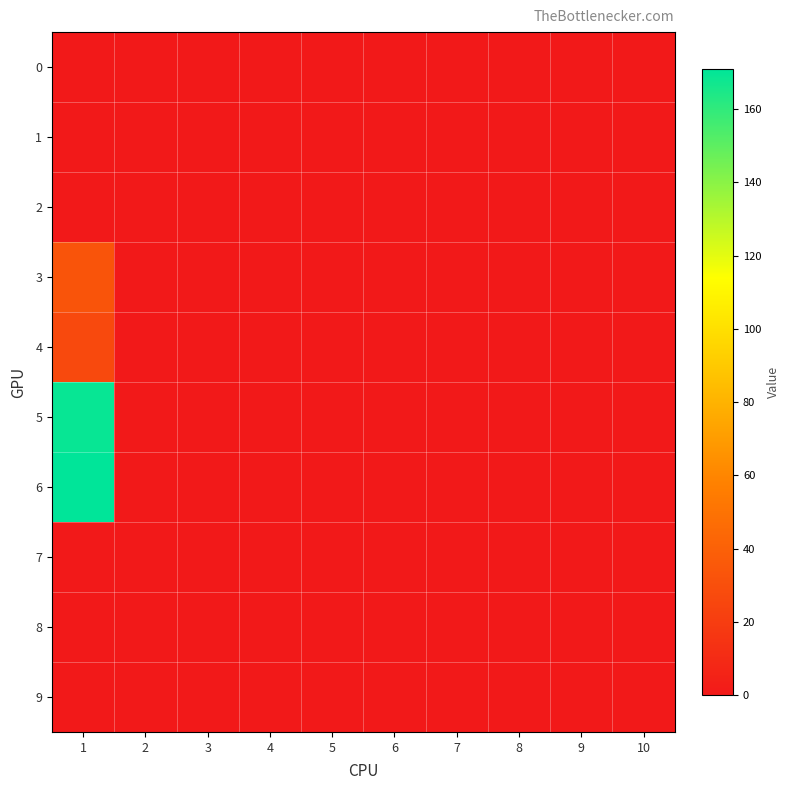

At which category is the sum across all series the highest?

1